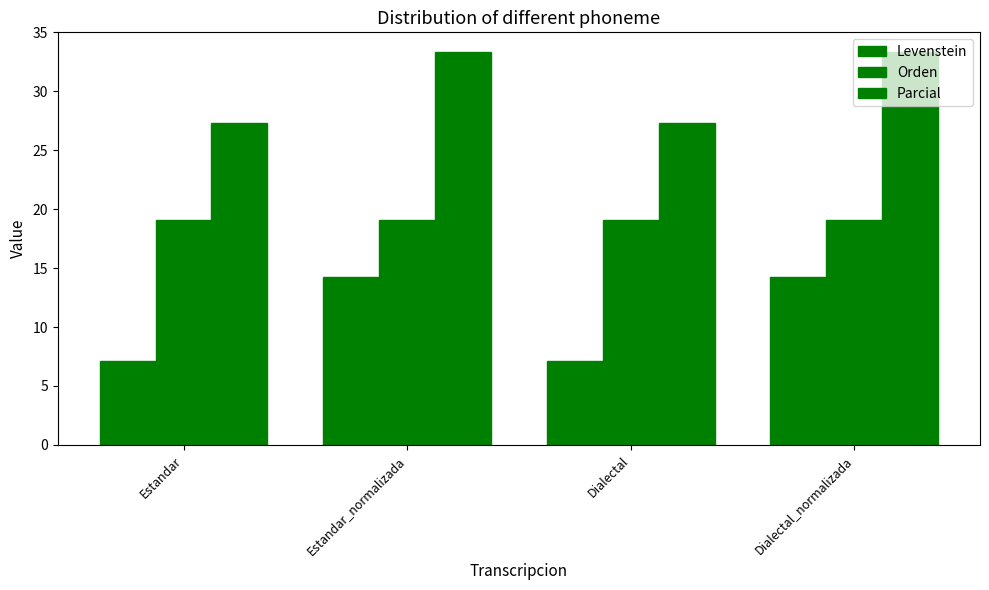

How many groups of bars are there?

4